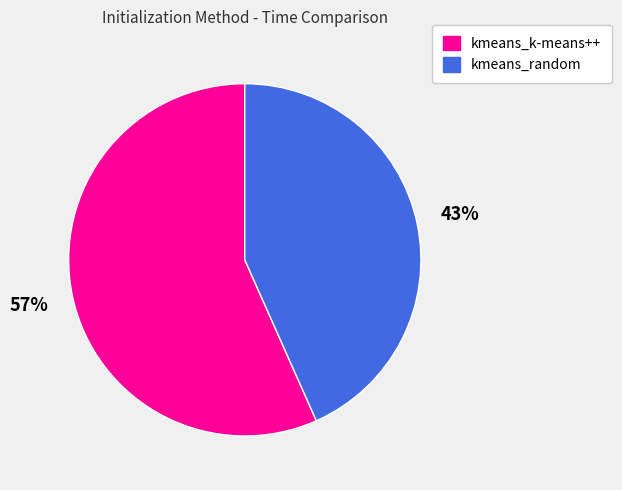

Is the sum of kmeans_k-means++ and kmeans_random greater than half?

Yes